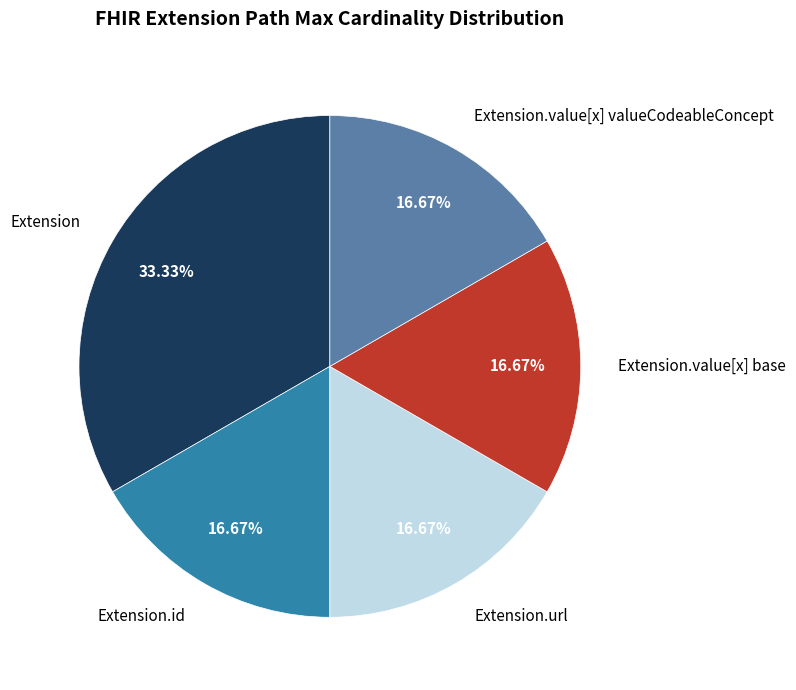

How much of the chart is everything except Extension?

66.7%